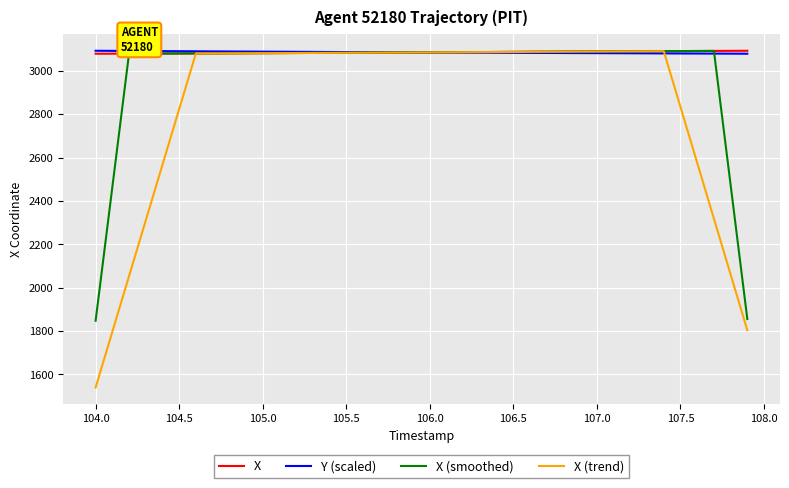

What is the maximum value for X (smoothed)?

3091.7